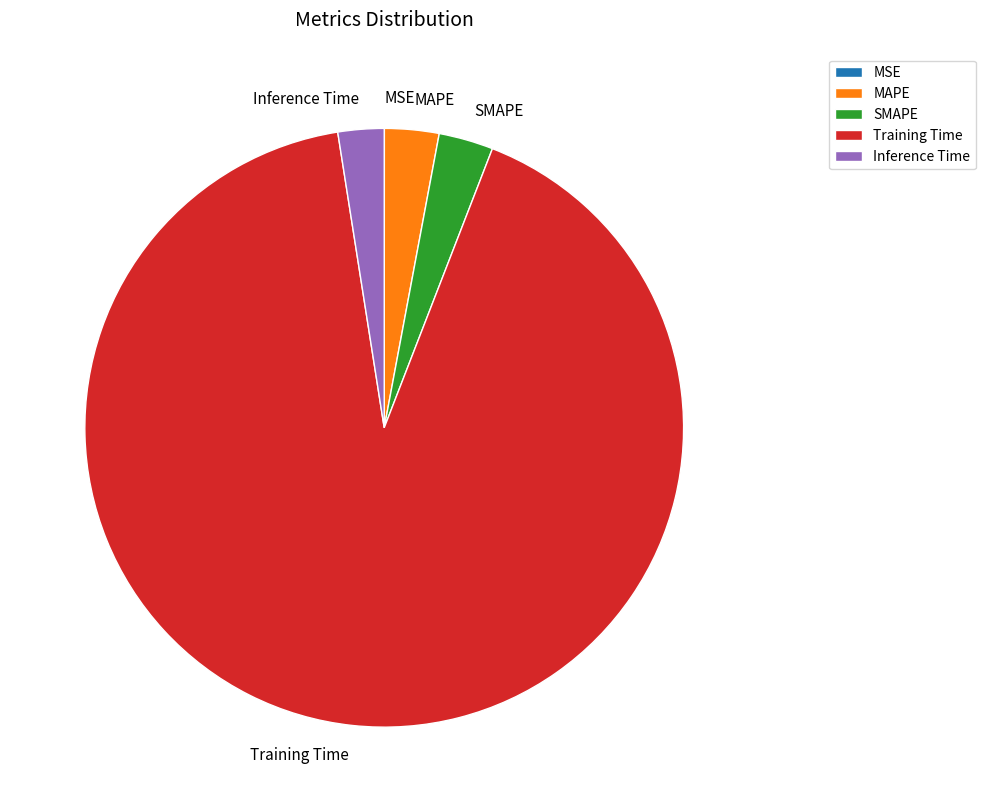

True or false: Inference Time accounts for 2% of the total.

True